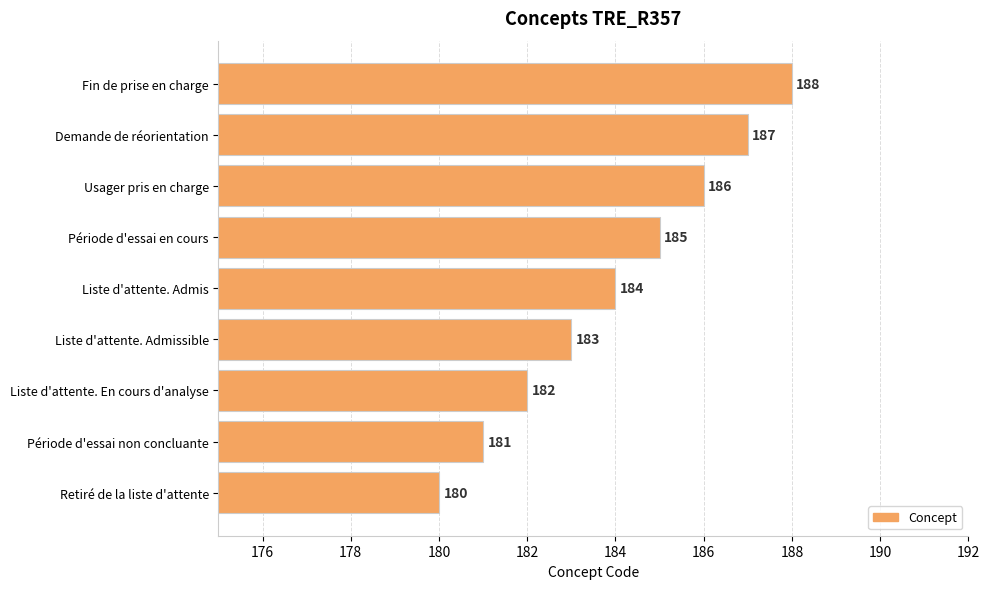

Reading top to bottom, extract all data points from this chart.

Fin de prise en charge=188	Demande de réorientation=187	Usager pris en charge=186	Période d'essai en cours=185	Liste d'attente. Admis=184	Liste d'attente. Admissible=183	Liste d'attente. En cours d'analyse=182	Période d'essai non concluante=181	Retiré de la liste d'attente=180